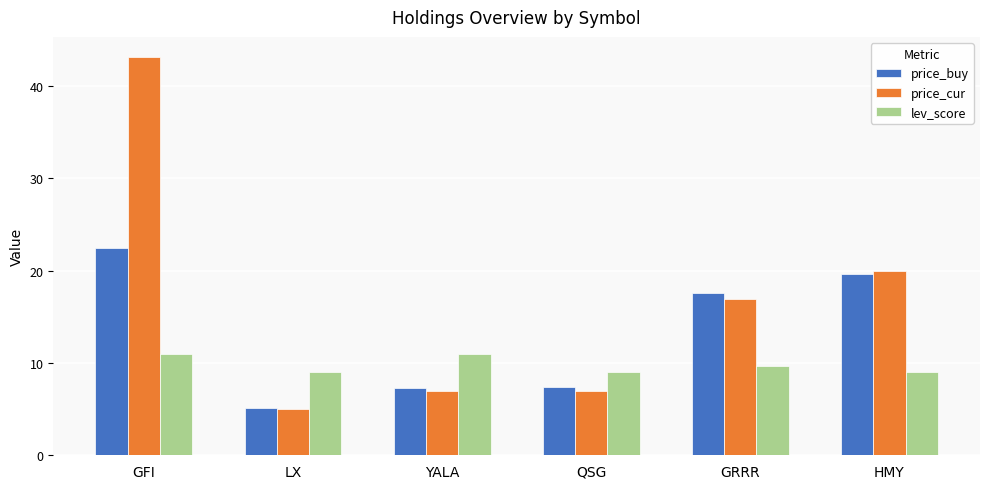

Does the chart contain stacked bars?

No